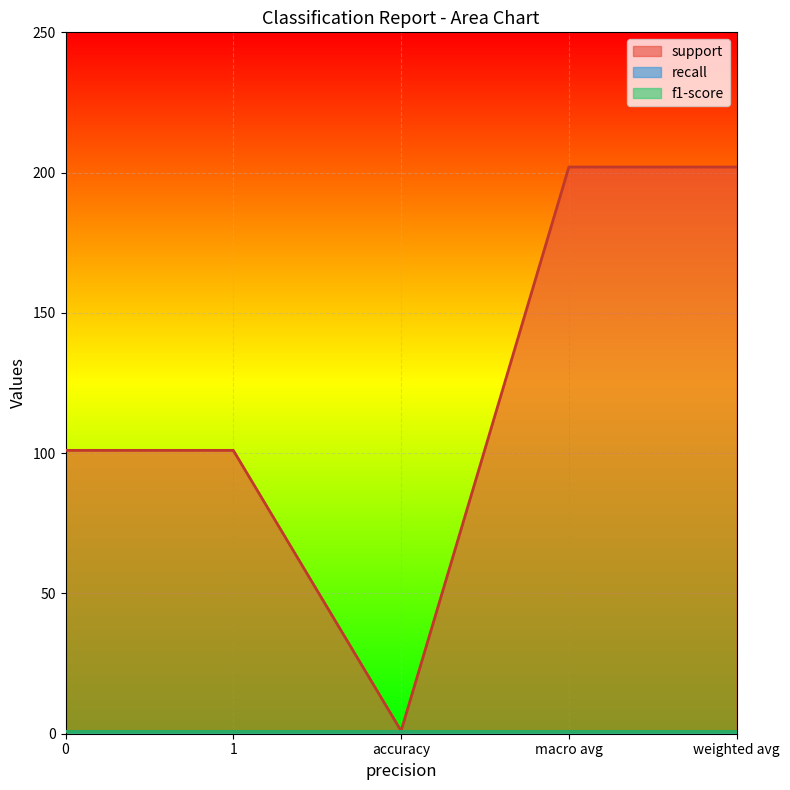

What is the average value of the recall series?

1